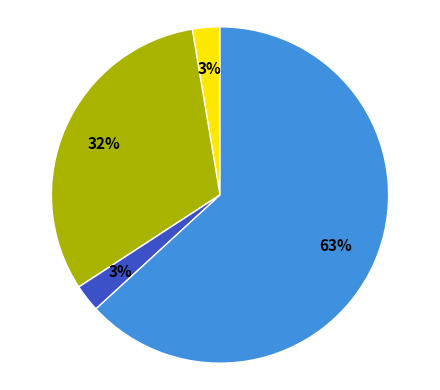

Is there a majority slice in this chart?

Yes